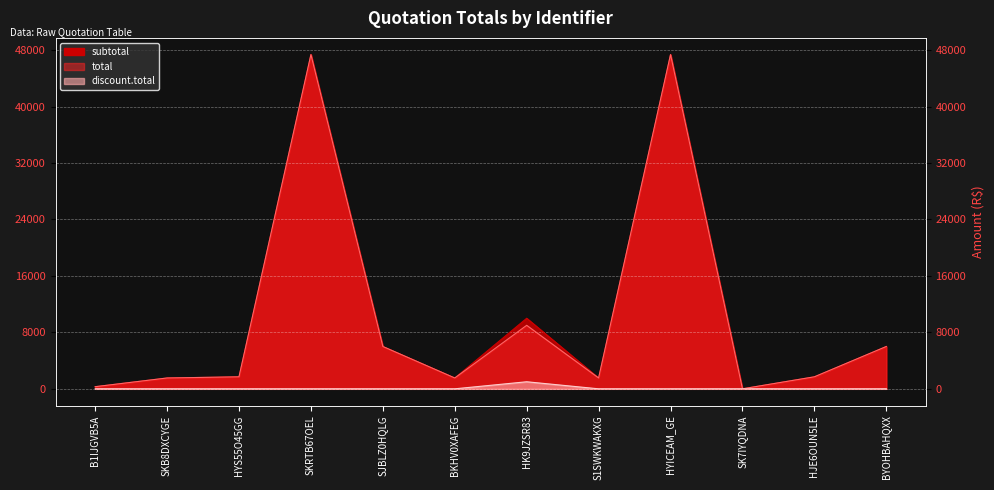

What is the difference between the highest and lowest values at HYICEAM_GE?

47370.0